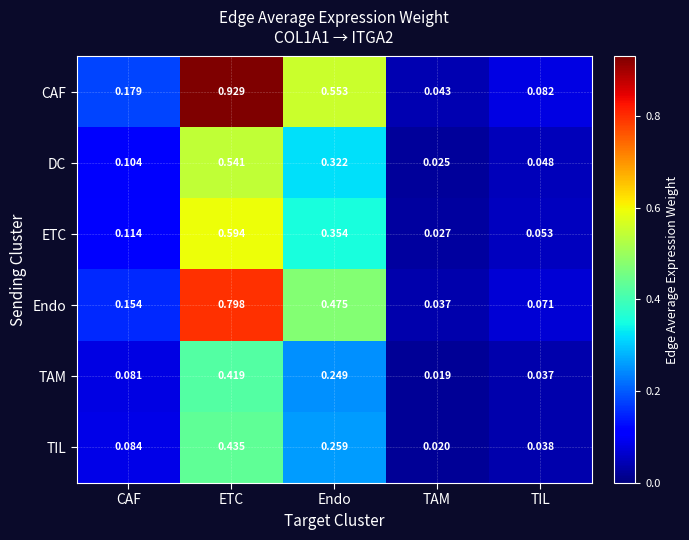

Where is TAM nearest to the value 0?

TAM